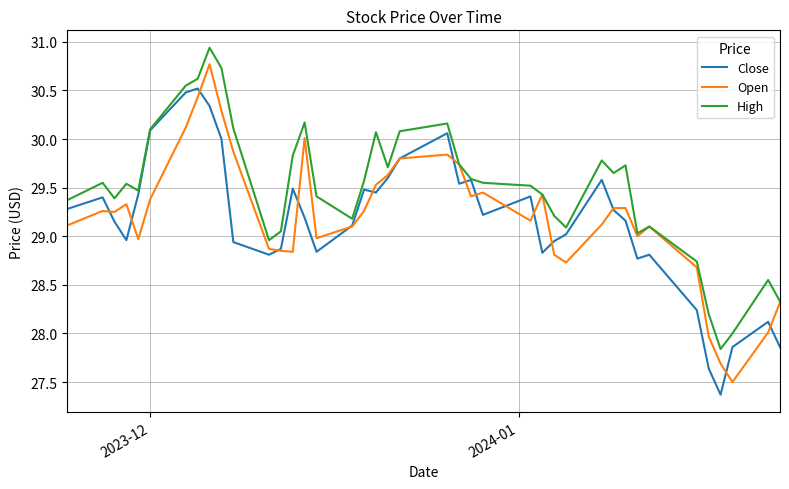

How many categories are shown in the chart?

40